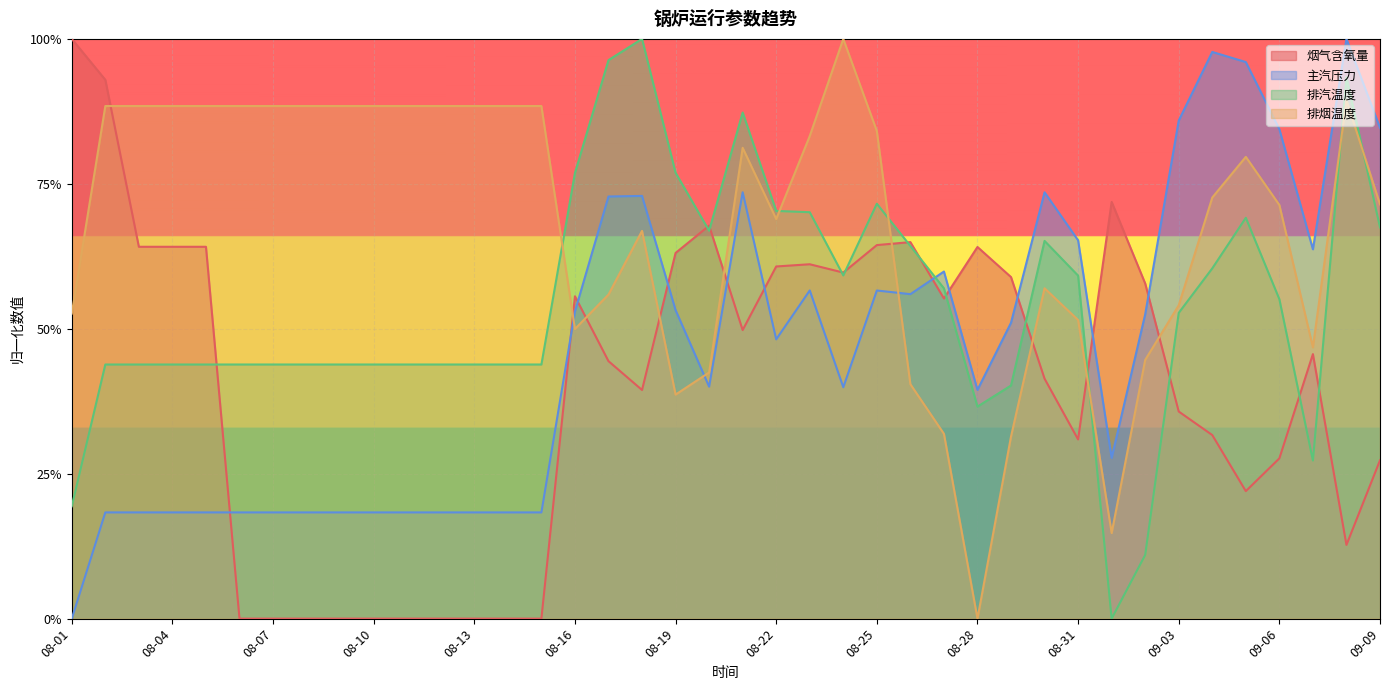

What is the total value across all series at 08-26?

2.3